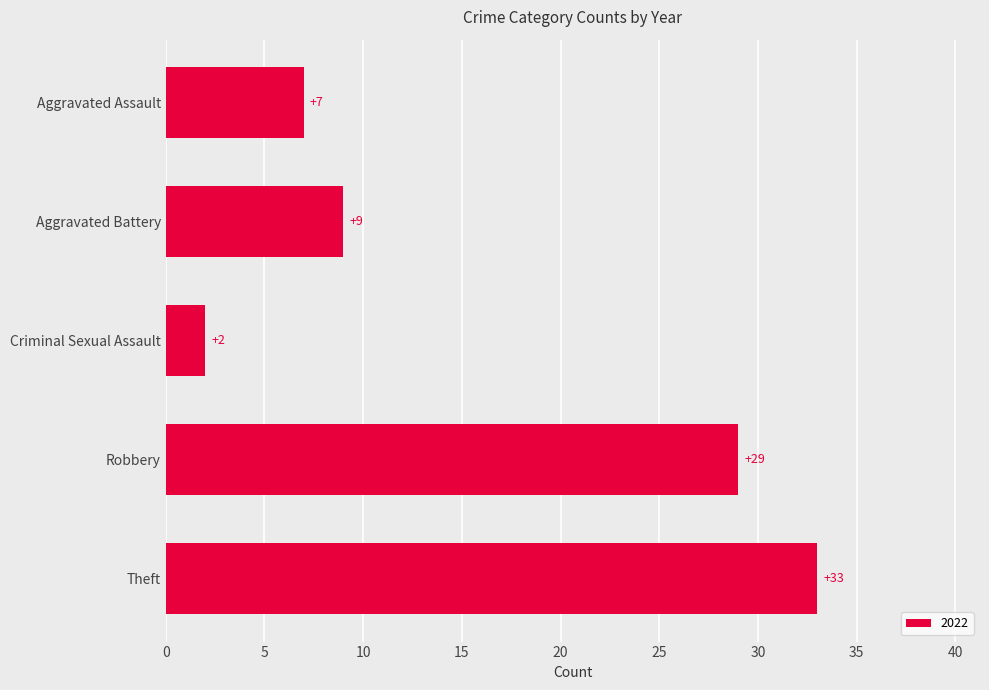

The value at Aggravated Assault is 7. True or false?

True